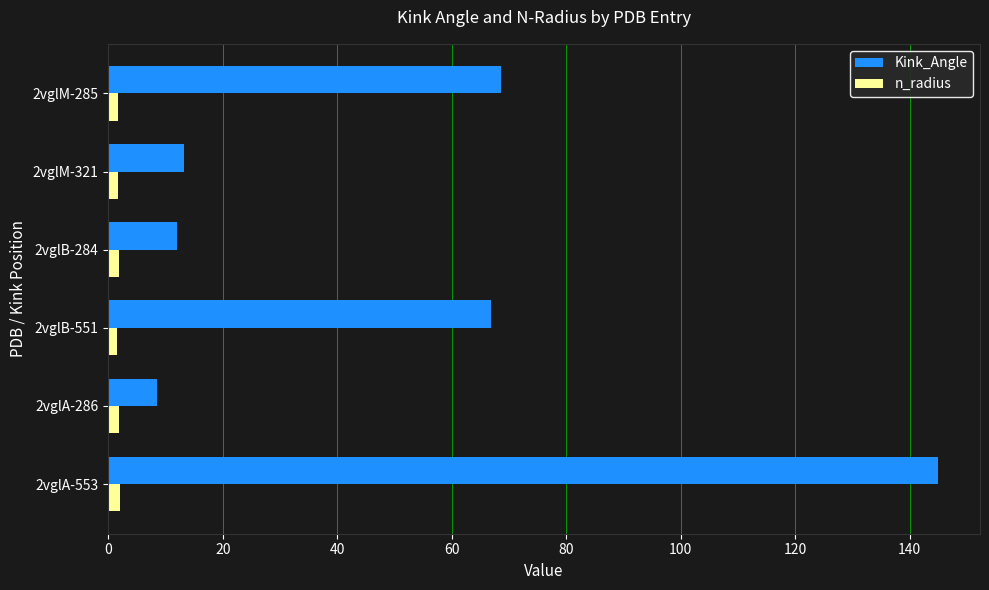

What is the average value of the n_radius series?

1.8